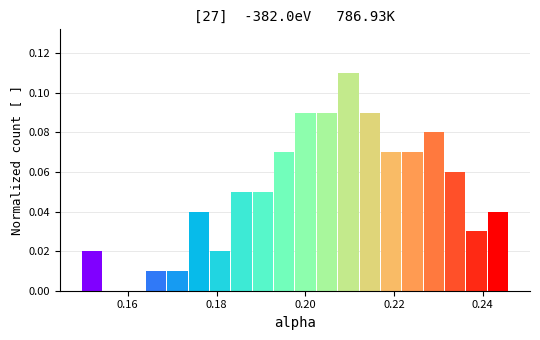

Around what value on the x-axis is the tallest bar? Give the approximate position of its centre, as read against the axis.

0.210